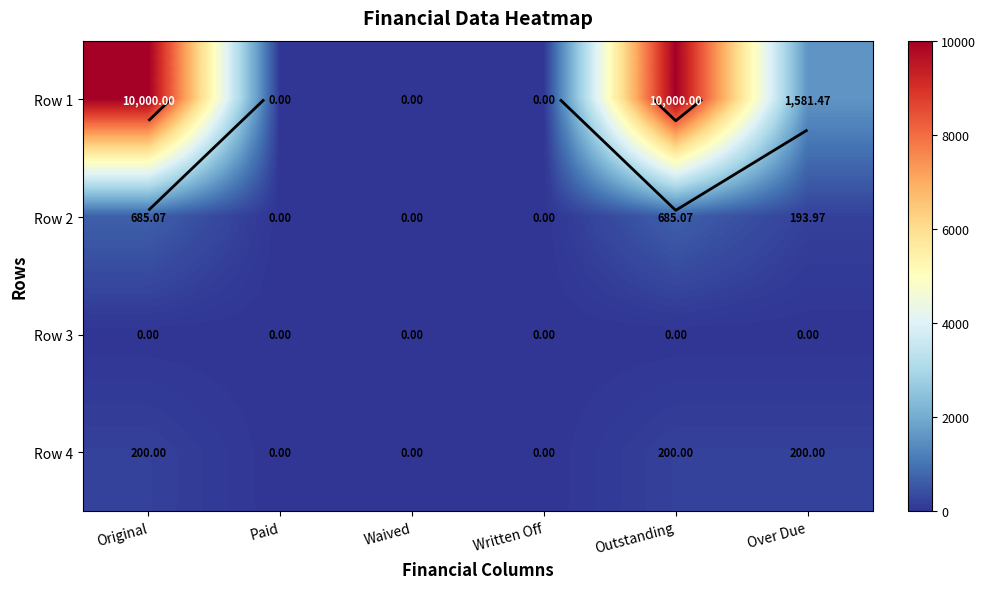

How many Row 4 values are between 0 and 200?

6